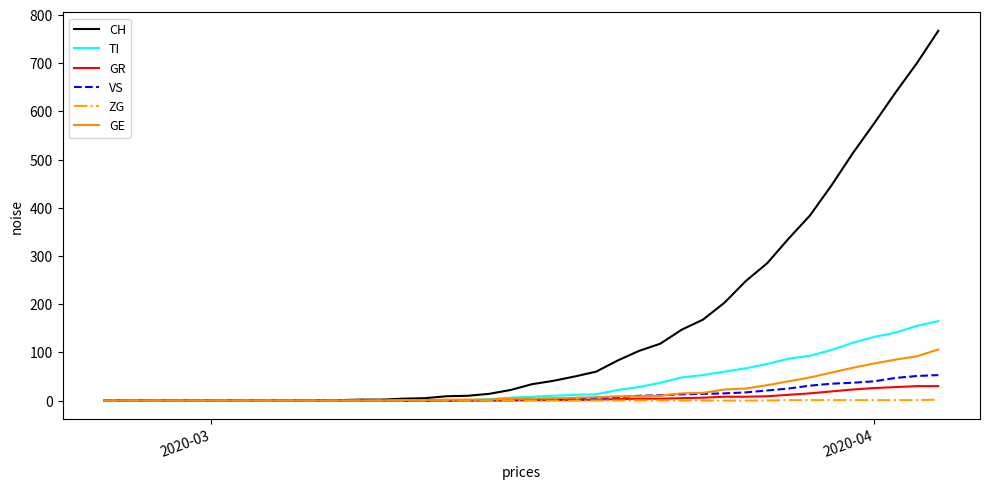

What is the difference between the maximum and minimum values in the GE series?

106